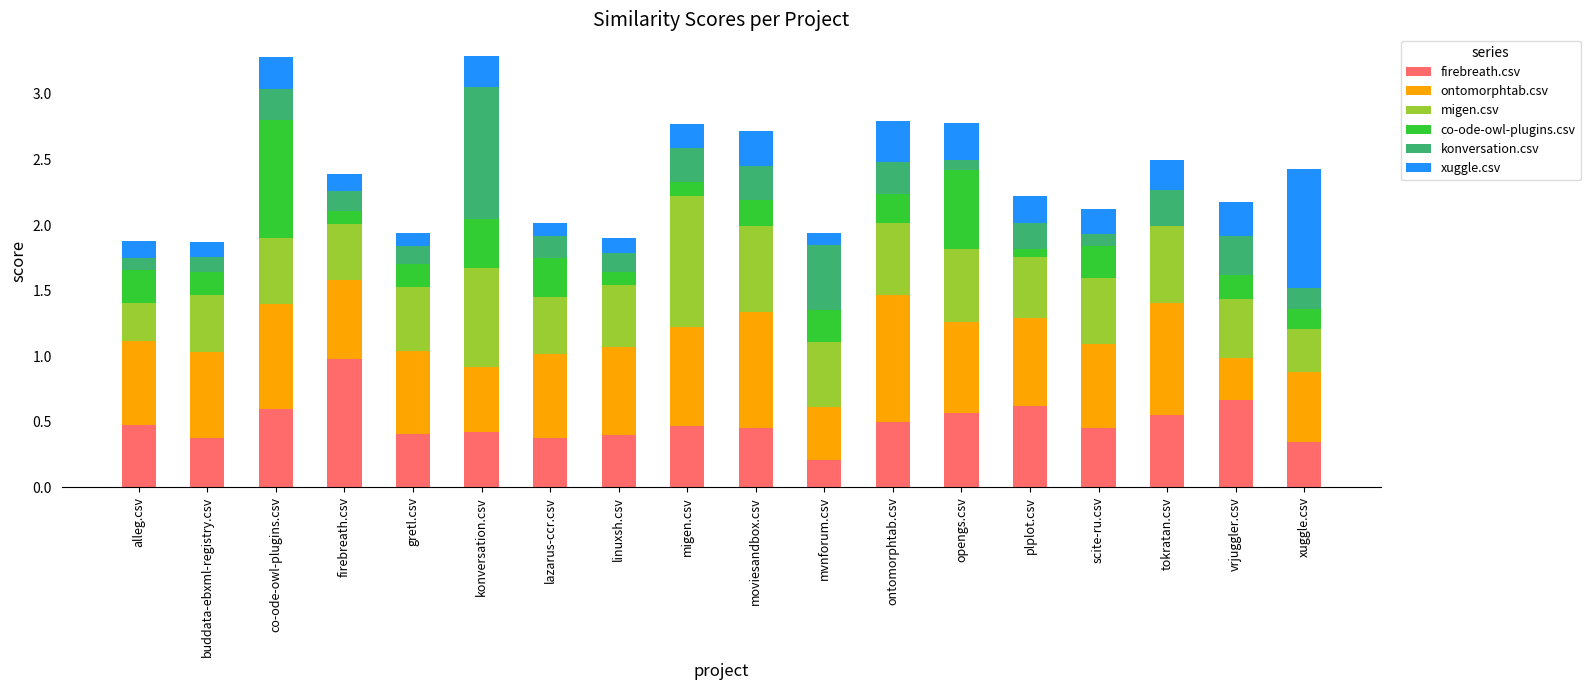

The value of firebreath.csv at mvnforum.csv is 0.1. True or false?

False